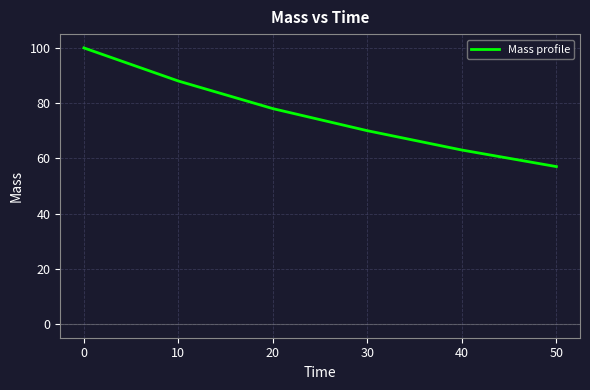

How many lines are shown in the chart?

1